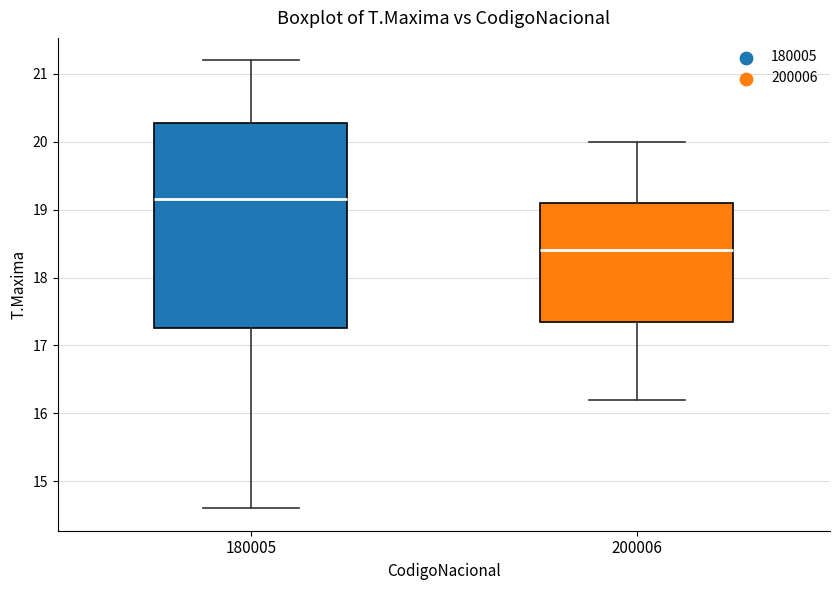

Reading left to right, transcribe this box plot: for each box, give where its median line is, the range the box spans, and where its two whiskers end, as read against the y-axis. The values are not printed on the chart, so give them approximately, as read against the axis.

180005: median 19.2, box 17.3 to 20.3, whiskers 14.6 to 21.2
200006: median 18.4, box 17.4 to 19.1, whiskers 16.2 to 20.0